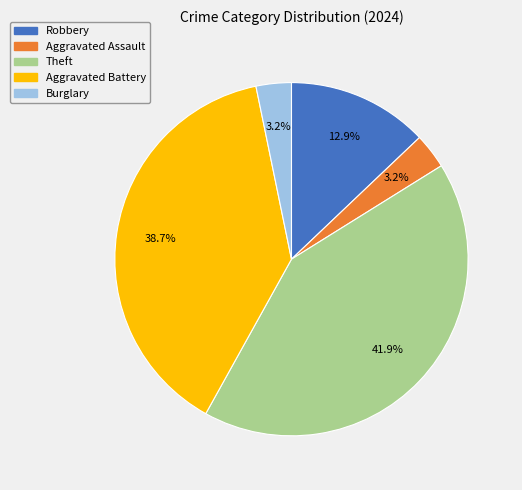

What is the largest slice in the pie chart?

Theft